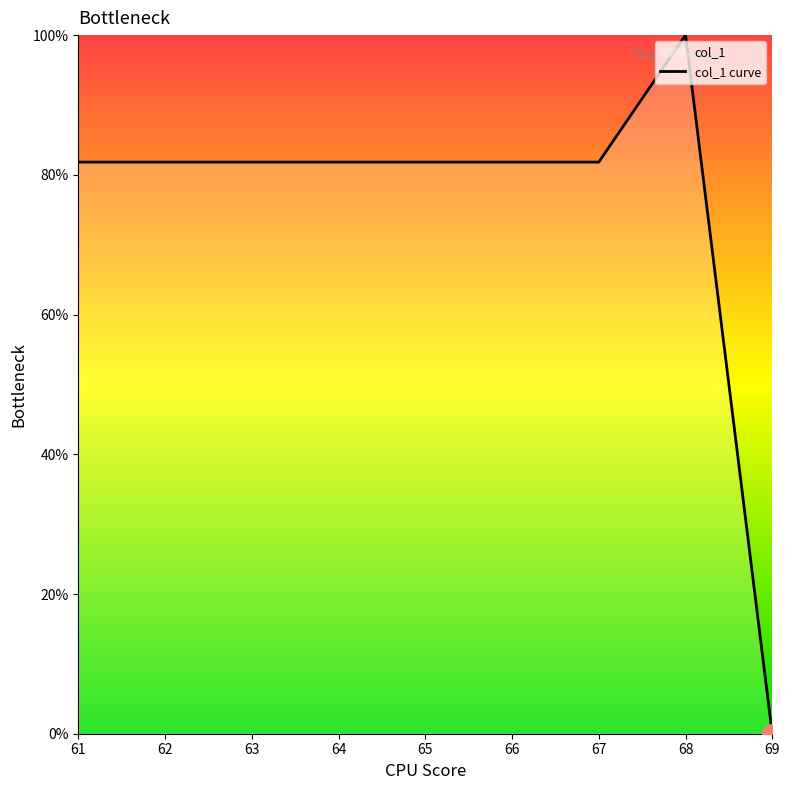

Does the chart have visible grid lines?

No